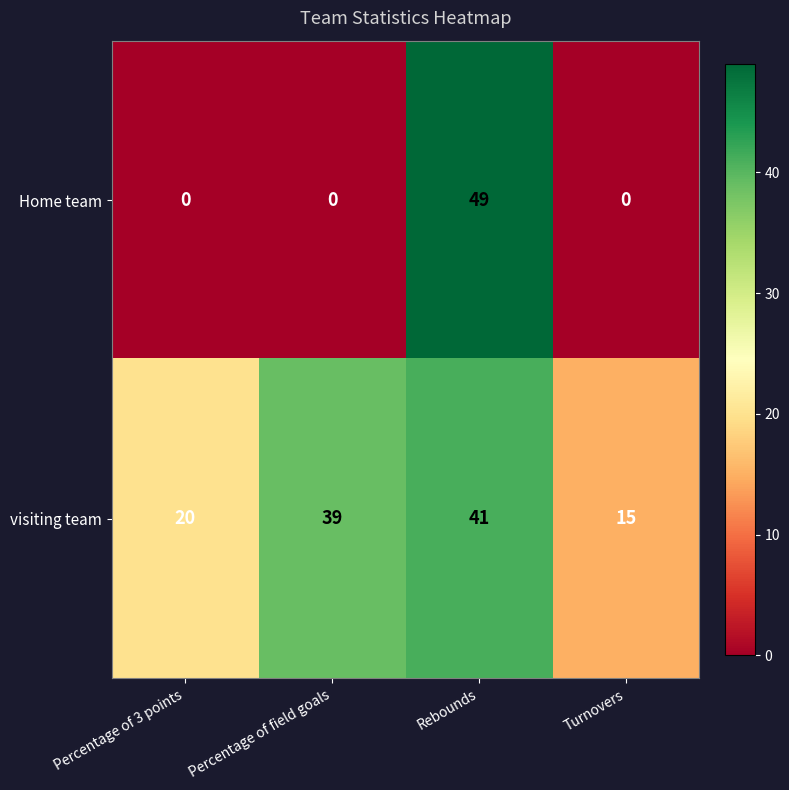

What is the total value across all series at Percentage of 3 points?

20